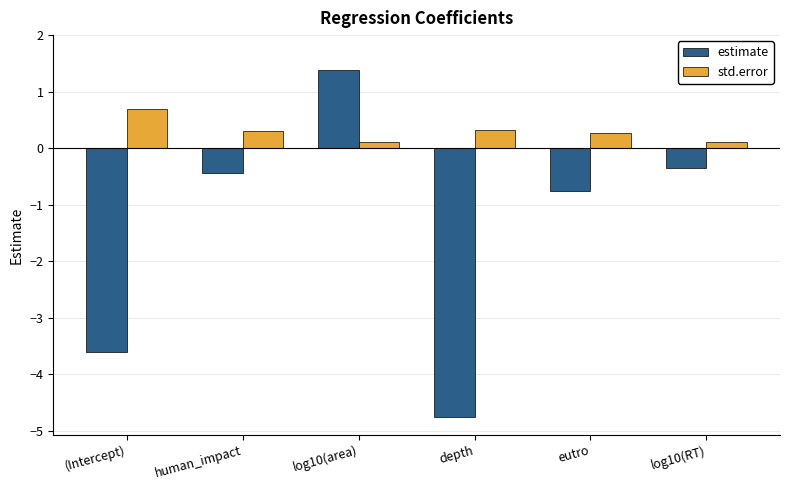

Where is estimate nearest to the value -1?

eutro